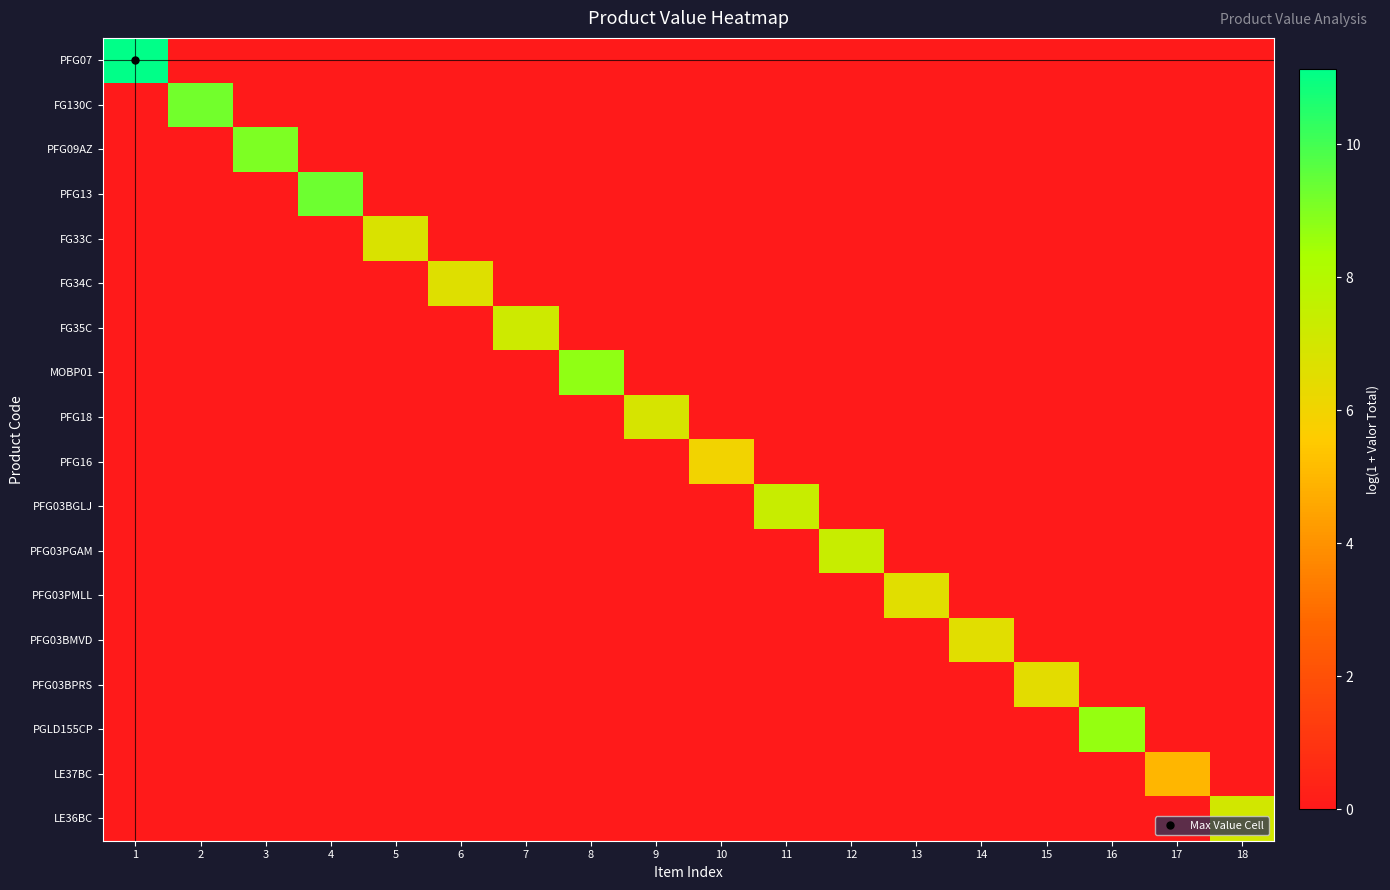

Reading left to right, what are all the values shown in this chart?

PFG07: 1=11.1	2=0.0	3=0.0	4=0.0	5=0.0	6=0.0	7=0.0	8=0.0	9=0.0	10=0.0	11=0.0	12=0.0	13=0.0	14=0.0	15=0.0	16=0.0	17=0.0	18=0.0
FG130C: 1=0.0	2=9.2	3=0.0	4=0.0	5=0.0	6=0.0	7=0.0	8=0.0	9=0.0	10=0.0	11=0.0	12=0.0	13=0.0	14=0.0	15=0.0	16=0.0	17=0.0	18=0.0
PFG09AZ: 1=0.0	2=0.0	3=9.1	4=0.0	5=0.0	6=0.0	7=0.0	8=0.0	9=0.0	10=0.0	11=0.0	12=0.0	13=0.0	14=0.0	15=0.0	16=0.0	17=0.0	18=0.0
PFG13: 1=0.0	2=0.0	3=0.0	4=9.3	5=0.0	6=0.0	7=0.0	8=0.0	9=0.0	10=0.0	11=0.0	12=0.0	13=0.0	14=0.0	15=0.0	16=0.0	17=0.0	18=0.0
FG33C: 1=0.0	2=0.0	3=0.0	4=0.0	5=6.8	6=0.0	7=0.0	8=0.0	9=0.0	10=0.0	11=0.0	12=0.0	13=0.0	14=0.0	15=0.0	16=0.0	17=0.0	18=0.0
FG34C: 1=0.0	2=0.0	3=0.0	4=0.0	5=0.0	6=6.6	7=0.0	8=0.0	9=0.0	10=0.0	11=0.0	12=0.0	13=0.0	14=0.0	15=0.0	16=0.0	17=0.0	18=0.0
FG35C: 1=0.0	2=0.0	3=0.0	4=0.0	5=0.0	6=0.0	7=7.2	8=0.0	9=0.0	10=0.0	11=0.0	12=0.0	13=0.0	14=0.0	15=0.0	16=0.0	17=0.0	18=0.0
MOBP01: 1=0.0	2=0.0	3=0.0	4=0.0	5=0.0	6=0.0	7=0.0	8=8.8	9=0.0	10=0.0	11=0.0	12=0.0	13=0.0	14=0.0	15=0.0	16=0.0	17=0.0	18=0.0
PFG18: 1=0.0	2=0.0	3=0.0	4=0.0	5=0.0	6=0.0	7=0.0	8=0.0	9=6.9	10=0.0	11=0.0	12=0.0	13=0.0	14=0.0	15=0.0	16=0.0	17=0.0	18=0.0
PFG16: 1=0.0	2=0.0	3=0.0	4=0.0	5=0.0	6=0.0	7=0.0	8=0.0	9=0.0	10=6.0	11=0.0	12=0.0	13=0.0	14=0.0	15=0.0	16=0.0	17=0.0	18=0.0
PFG03BGLJ: 1=0.0	2=0.0	3=0.0	4=0.0	5=0.0	6=0.0	7=0.0	8=0.0	9=0.0	10=0.0	11=7.4	12=0.0	13=0.0	14=0.0	15=0.0	16=0.0	17=0.0	18=0.0
PFG03PGAM: 1=0.0	2=0.0	3=0.0	4=0.0	5=0.0	6=0.0	7=0.0	8=0.0	9=0.0	10=0.0	11=0.0	12=7.4	13=0.0	14=0.0	15=0.0	16=0.0	17=0.0	18=0.0
PFG03PMLL: 1=0.0	2=0.0	3=0.0	4=0.0	5=0.0	6=0.0	7=0.0	8=0.0	9=0.0	10=0.0	11=0.0	12=0.0	13=6.5	14=0.0	15=0.0	16=0.0	17=0.0	18=0.0
PFG03BMVD: 1=0.0	2=0.0	3=0.0	4=0.0	5=0.0	6=0.0	7=0.0	8=0.0	9=0.0	10=0.0	11=0.0	12=0.0	13=0.0	14=6.5	15=0.0	16=0.0	17=0.0	18=0.0
PFG03BPRS: 1=0.0	2=0.0	3=0.0	4=0.0	5=0.0	6=0.0	7=0.0	8=0.0	9=0.0	10=0.0	11=0.0	12=0.0	13=0.0	14=0.0	15=6.5	16=0.0	17=0.0	18=0.0
PGLD155CP: 1=0.0	2=0.0	3=0.0	4=0.0	5=0.0	6=0.0	7=0.0	8=0.0	9=0.0	10=0.0	11=0.0	12=0.0	13=0.0	14=0.0	15=0.0	16=8.7	17=0.0	18=0.0
LE37BC: 1=0.0	2=0.0	3=0.0	4=0.0	5=0.0	6=0.0	7=0.0	8=0.0	9=0.0	10=0.0	11=0.0	12=0.0	13=0.0	14=0.0	15=0.0	16=0.0	17=5.0	18=0.0
LE36BC: 1=0.0	2=0.0	3=0.0	4=0.0	5=0.0	6=0.0	7=0.0	8=0.0	9=0.0	10=0.0	11=0.0	12=0.0	13=0.0	14=0.0	15=0.0	16=0.0	17=0.0	18=7.0